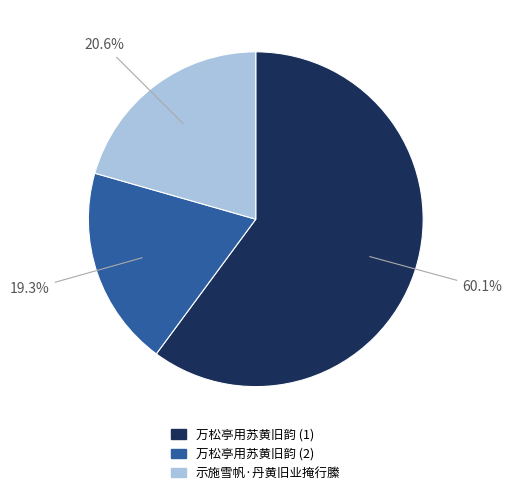

Is there any slice that represents more than half of the pie?

Yes